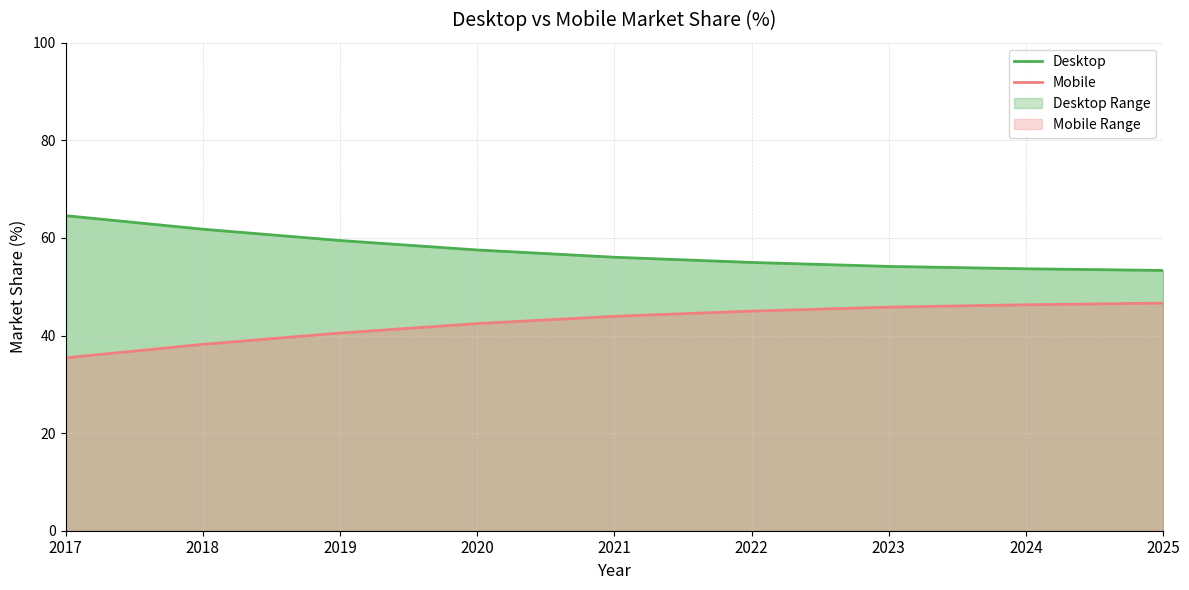

Rank the series by their average value, from lowest to highest.

Mobile, Desktop